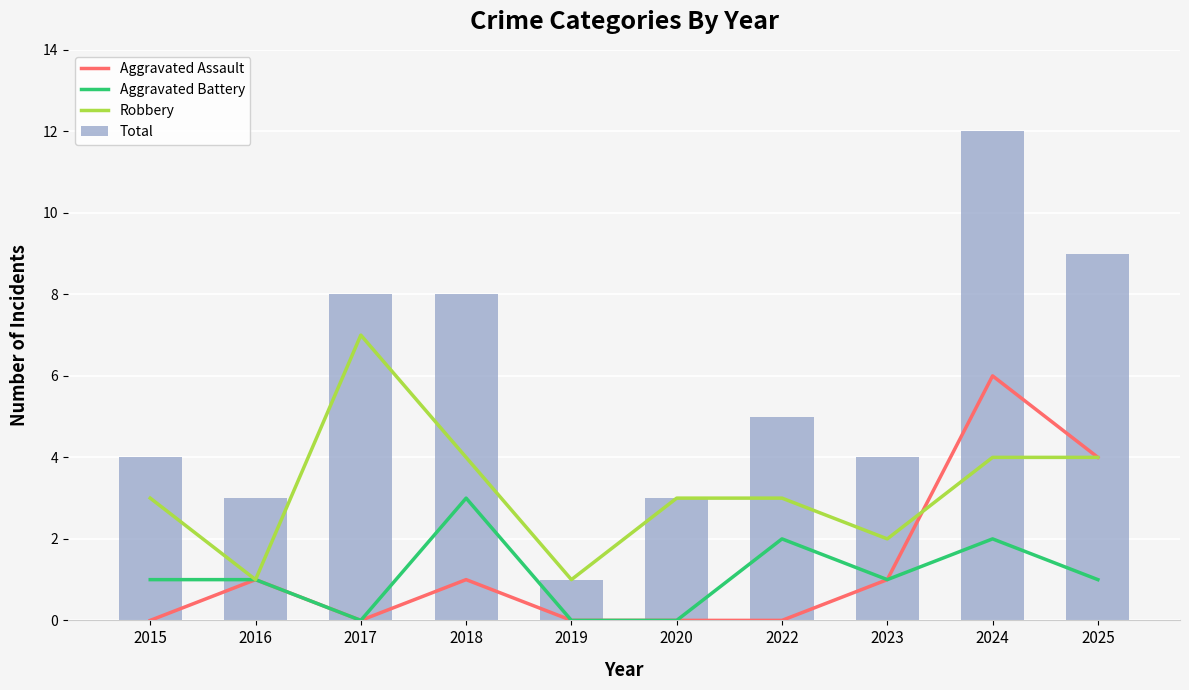

What is the average value of the Robbery series?

3